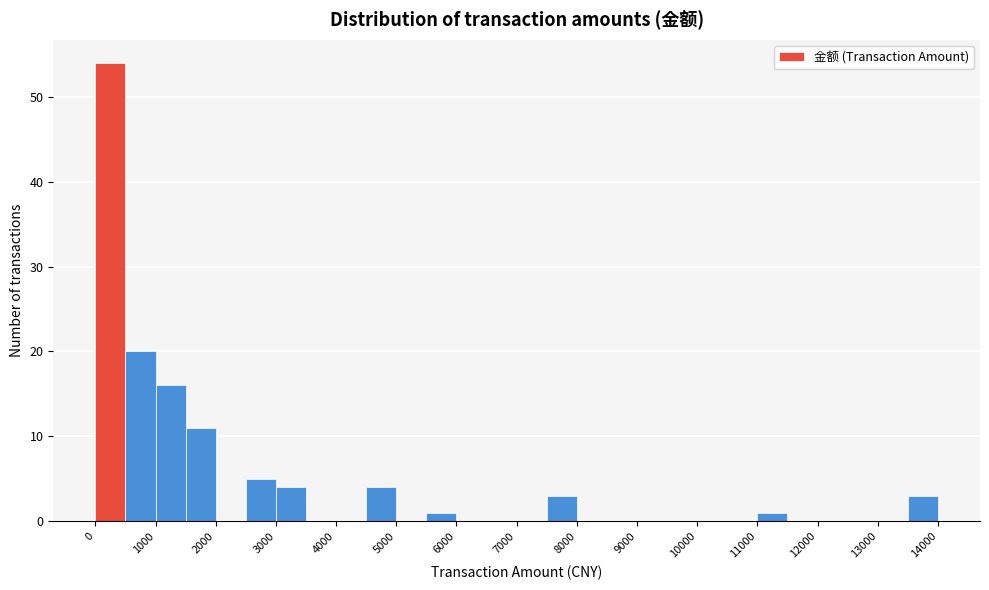

Reading left to right, transcribe this chart: for each bar, give the range it covers on the x-axis and its height. The values are not printed on the chart, so give them approximately, as read against the axis.

0 to 500: 54
500 to 1000: 20
1000 to 1500: 16
1500 to 2000: 11
2000 to 2500: 0
2500 to 3000: 5
3000 to 3500: 4
3500 to 4000: 0
4000 to 4500: 0
4500 to 5000: 4
5000 to 5500: 0
5500 to 6000: 1
6000 to 6500: 0
6500 to 7000: 0
7000 to 7500: 0
7500 to 8000: 3
8000 to 8500: 0
8500 to 9000: 0
9000 to 9500: 0
9500 to 10000: 0
10000 to 10500: 0
10500 to 11000: 0
11000 to 11500: 1
11500 to 12000: 0
12000 to 12500: 0
12500 to 13000: 0
13000 to 13500: 0
13500 to 14000: 3